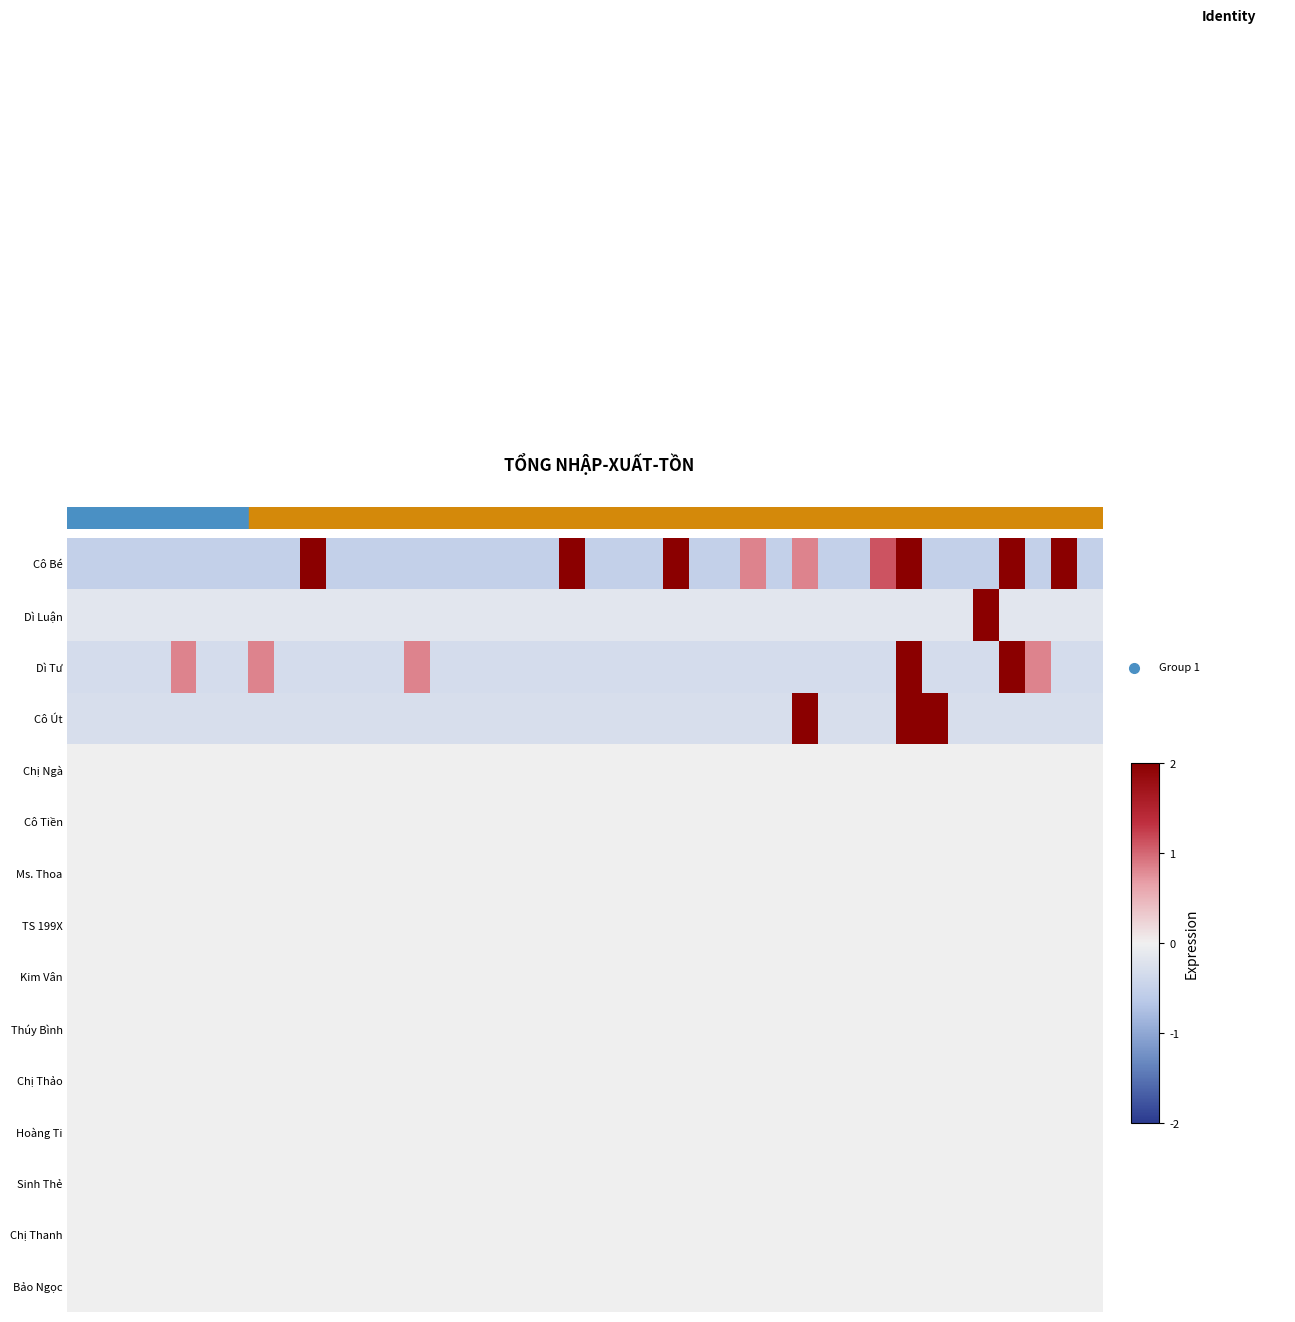

How many distinct data groups are displayed?

15